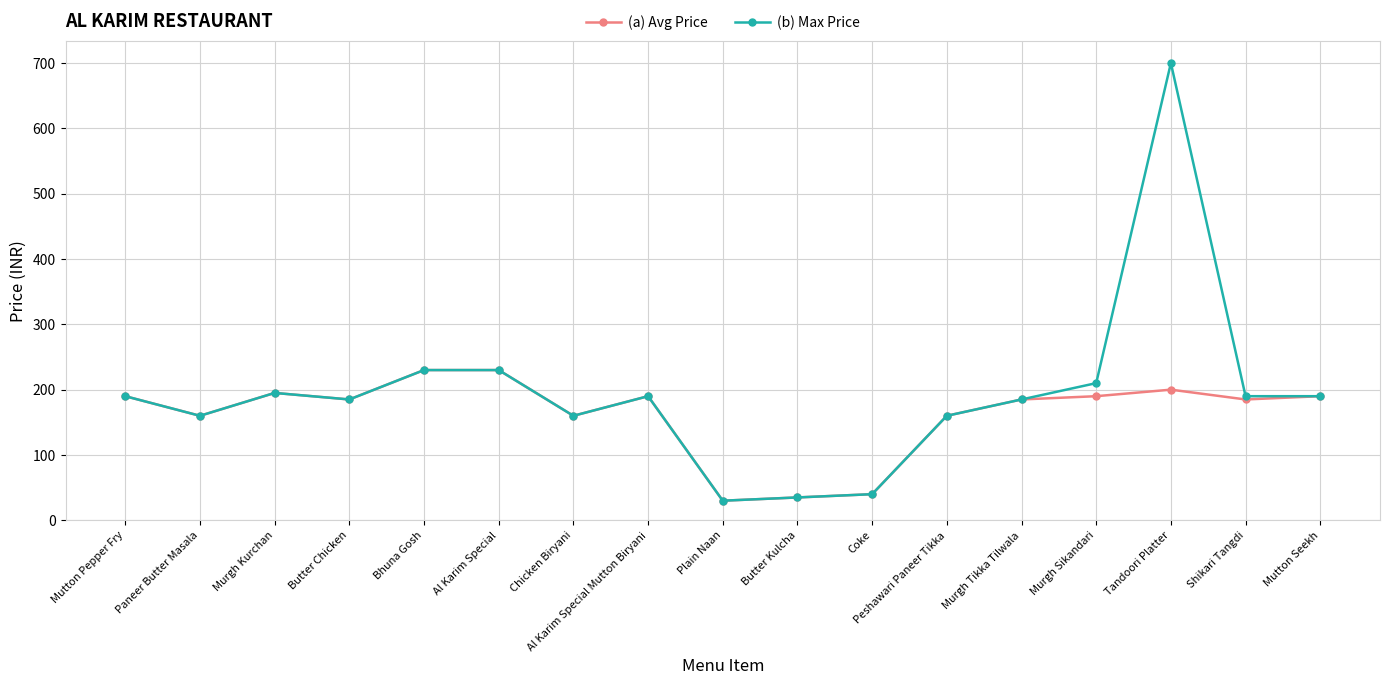

What is the smallest value displayed?

30